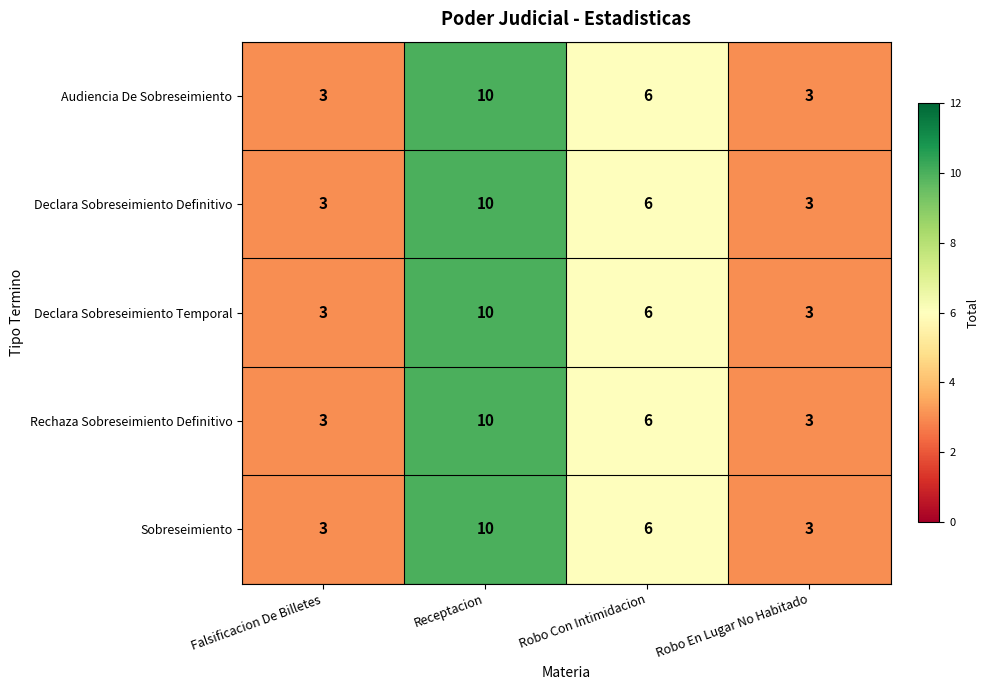

Reading right to left, what are all the values shown in this chart?

Audiencia De Sobreseimiento: Robo En Lugar No Habitado=3	Robo Con Intimidacion=6	Receptacion=10	Falsificacion De Billetes=3
Declara Sobreseimiento Definitivo: Robo En Lugar No Habitado=3	Robo Con Intimidacion=6	Receptacion=10	Falsificacion De Billetes=3
Declara Sobreseimiento Temporal: Robo En Lugar No Habitado=3	Robo Con Intimidacion=6	Receptacion=10	Falsificacion De Billetes=3
Rechaza Sobreseimiento Definitivo: Robo En Lugar No Habitado=3	Robo Con Intimidacion=6	Receptacion=10	Falsificacion De Billetes=3
Sobreseimiento: Robo En Lugar No Habitado=3	Robo Con Intimidacion=6	Receptacion=10	Falsificacion De Billetes=3